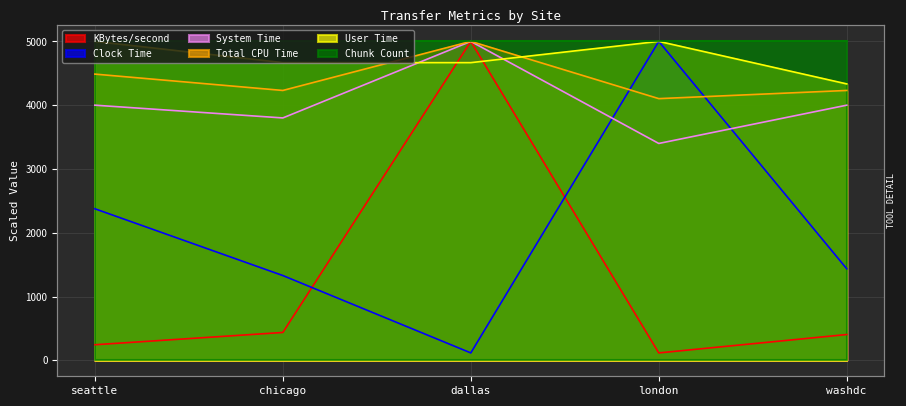

What is the difference between the second highest and minimum values in the User Time series?

666.7